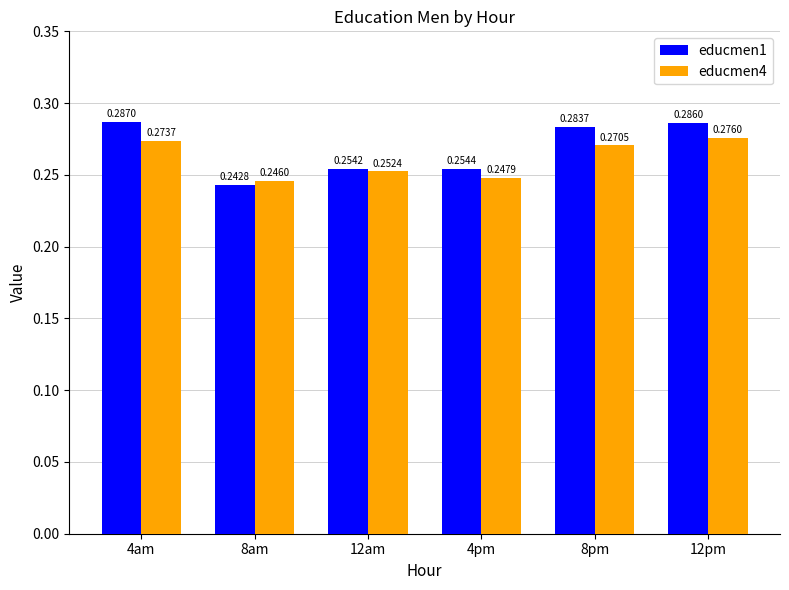

What is the label of the 1st bar from the right?

12pm